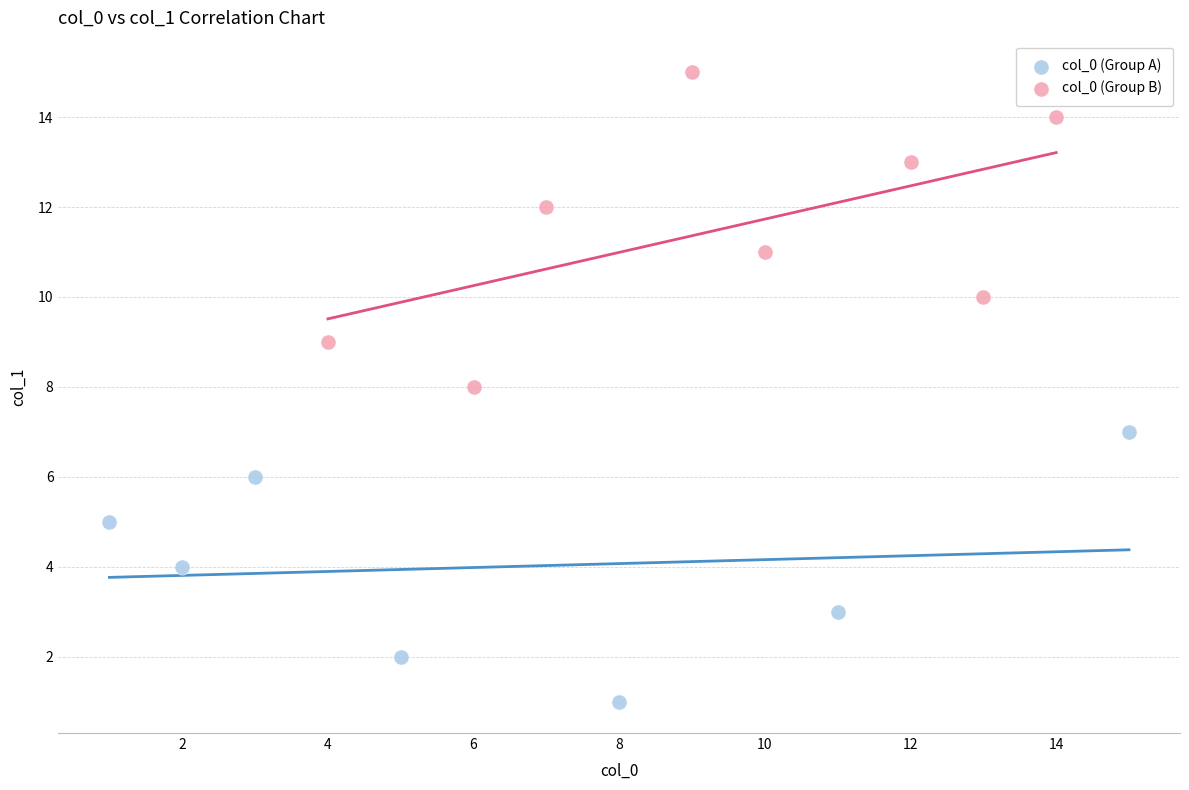

Which series reaches the minimum Y coordinate?

col_0 (Group A)